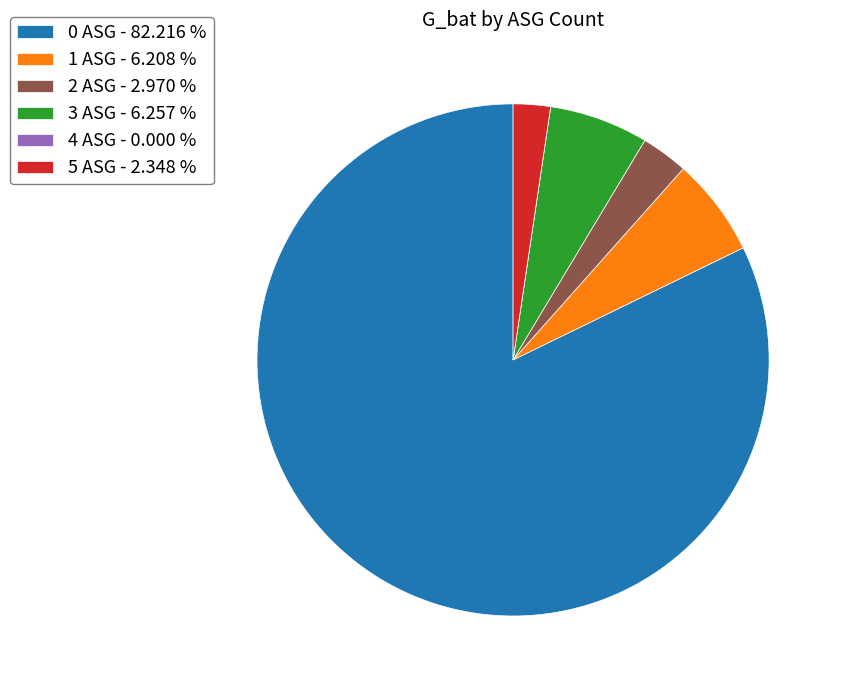

Which category accounts for the majority?

0 ASG